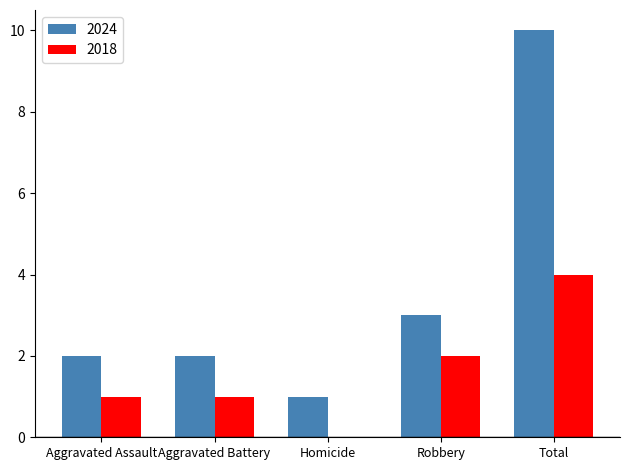

What is the total value across all series at Homicide?

1